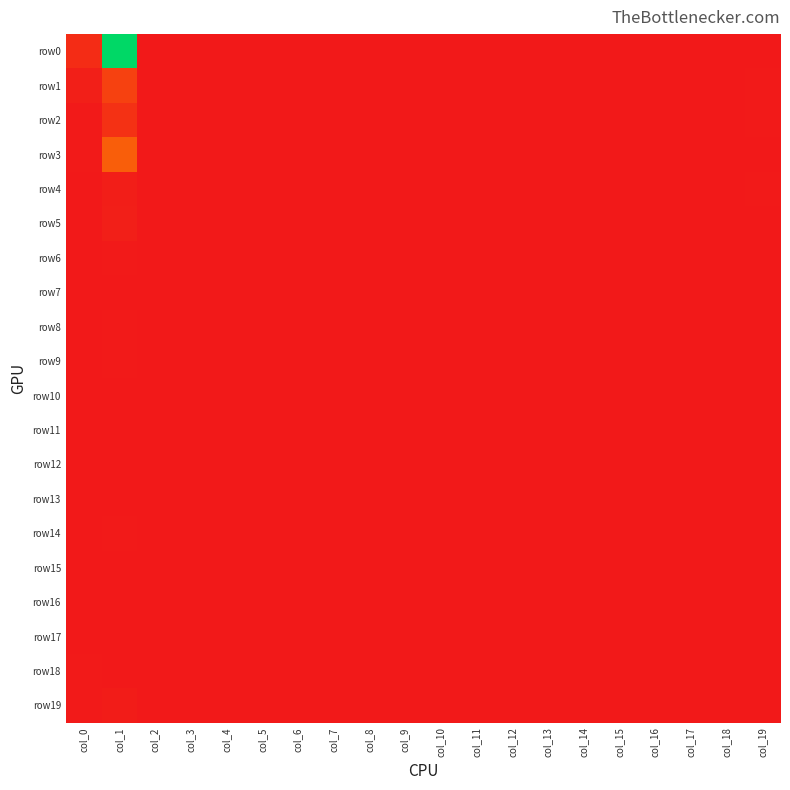

Which series has the largest total across all categories?

row0